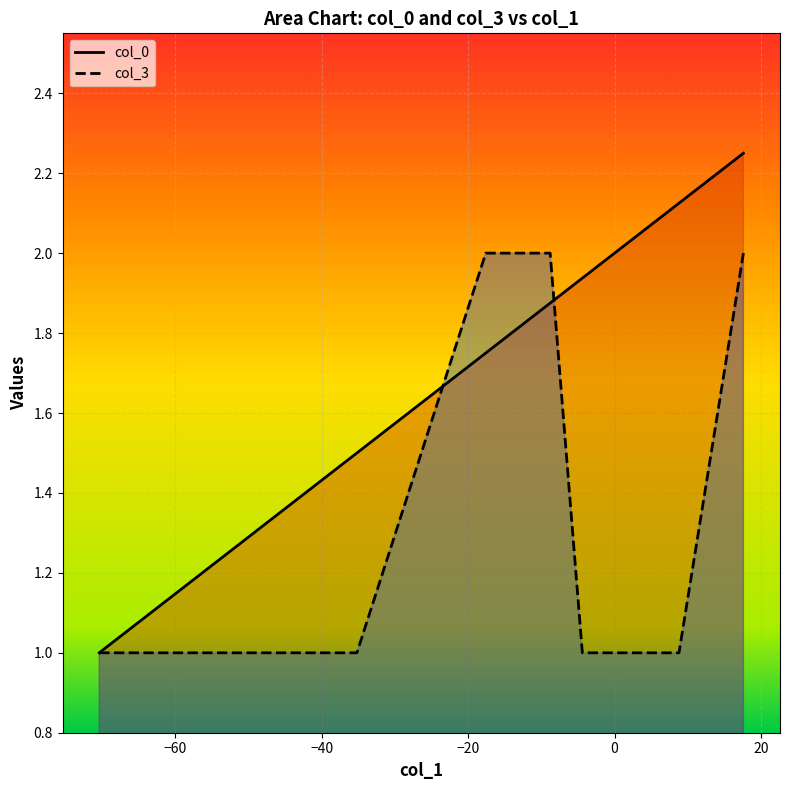

What is the maximum value for col_0?

2.2